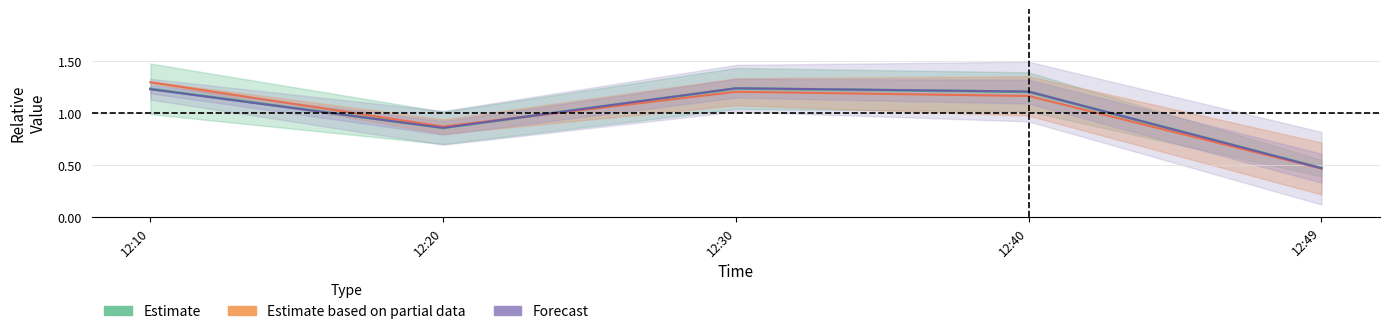

What is the label of the 4th point from the right?

2022-12-28 12:20:00